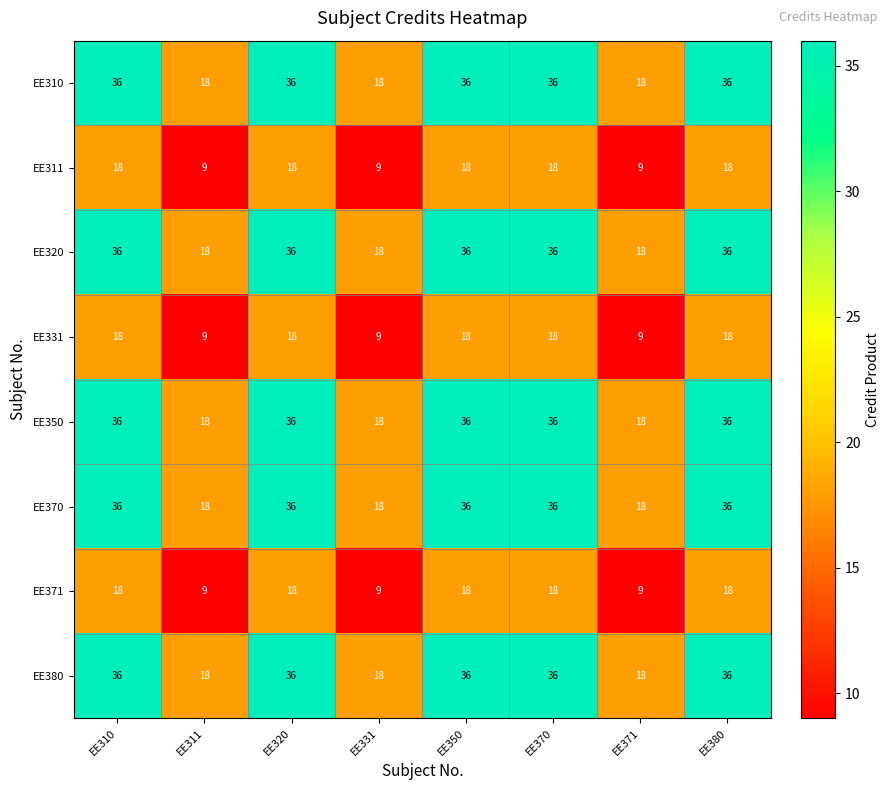

What is the sum of the EE320 values at EE350 and EE310?

72